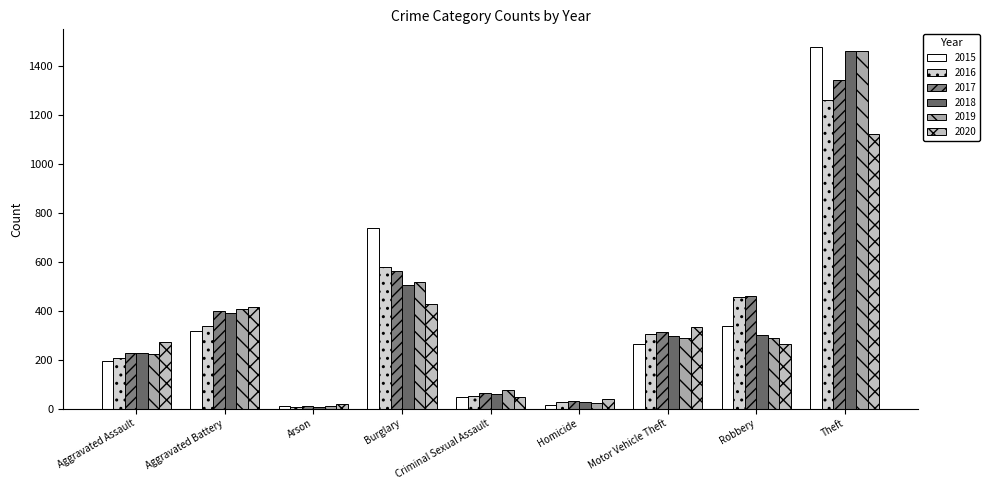

Is it true that 2019 equals 77 at Criminal Sexual Assault?

True